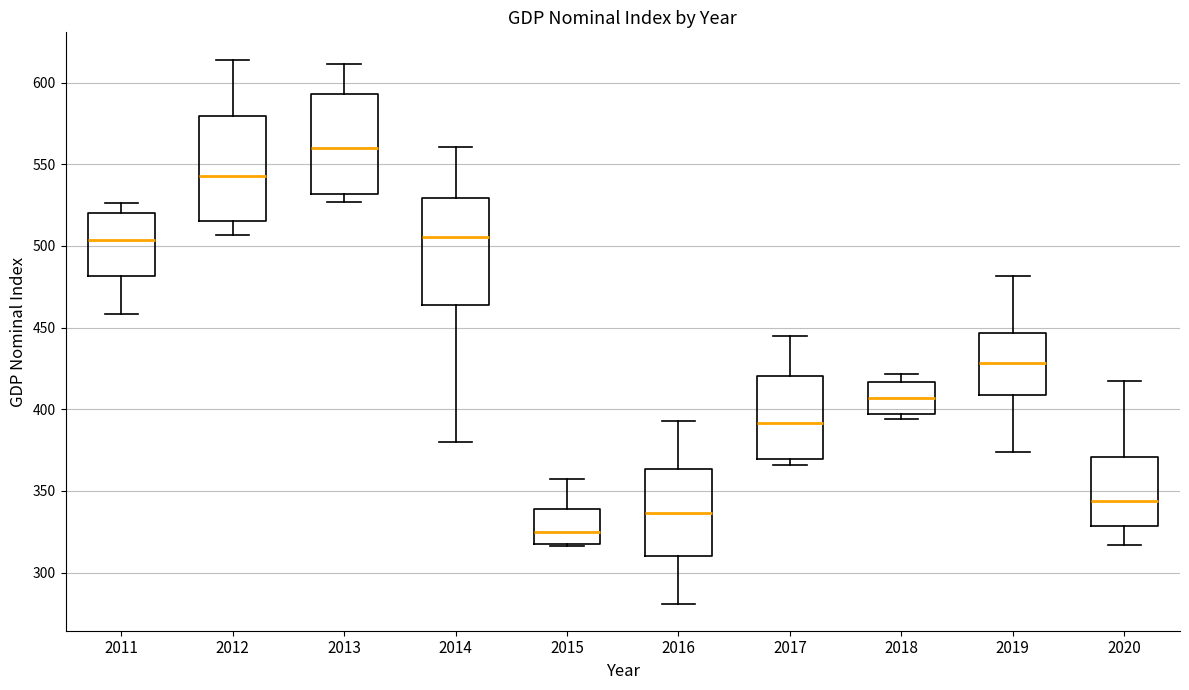

Where does the lower whisker of the box at x = 2020 end on the y-axis? The values are not printed on the chart, so give them approximately, as read against the axis.

315